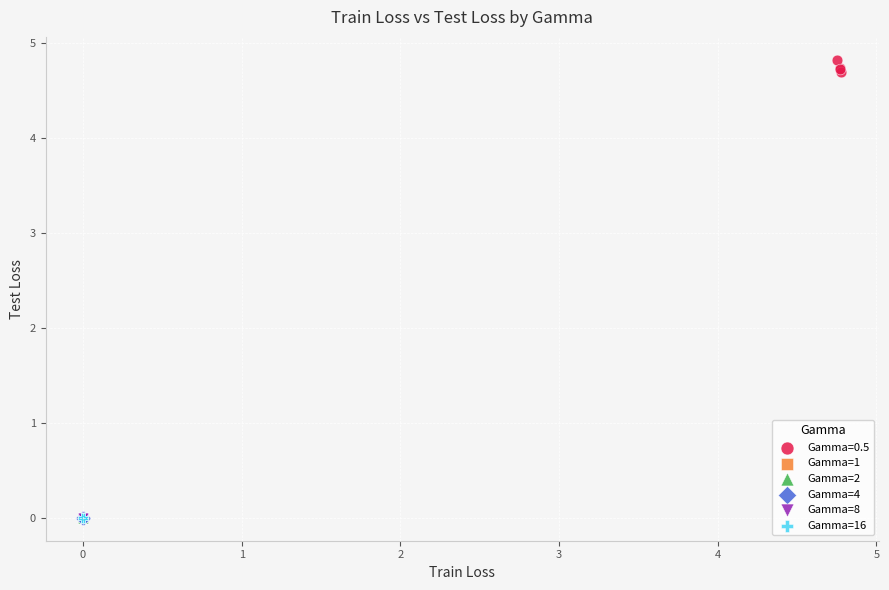

Which series reaches the maximum Y coordinate?

Gamma=0.5